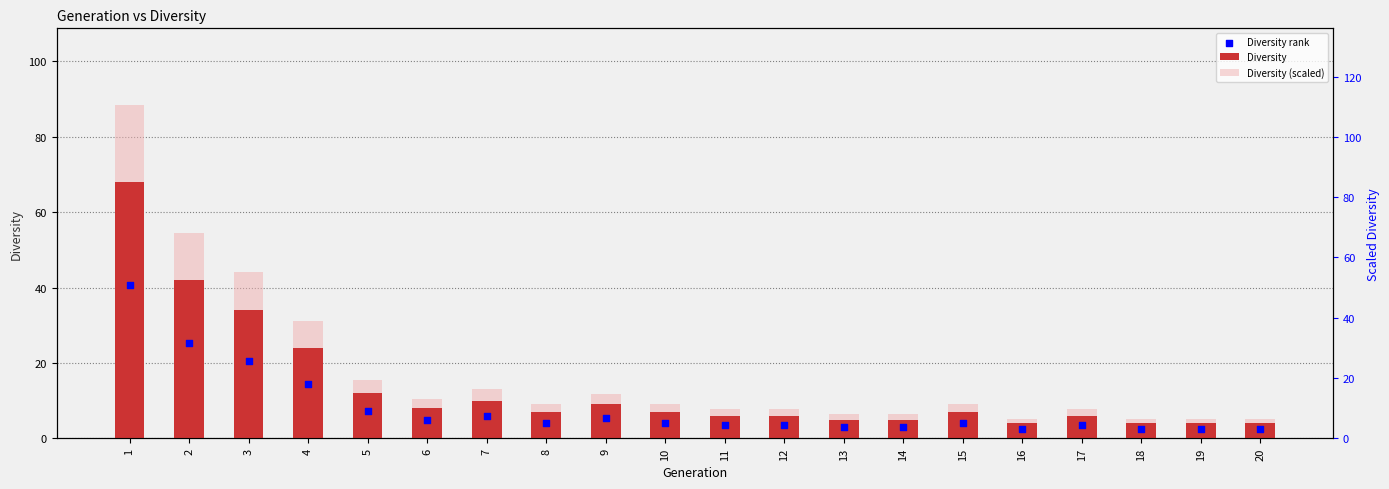

What are all the series names shown in the legend?

Diversity, Diversity (scaled), Diversity rank